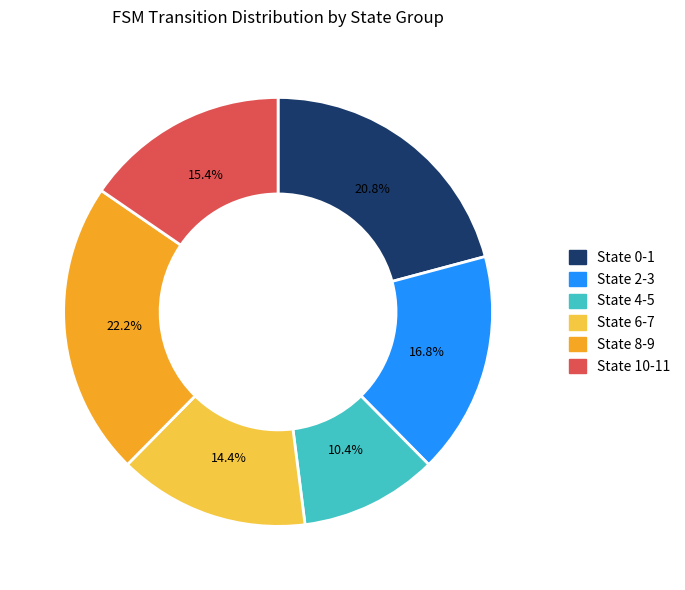

Is there a majority slice in this chart?

No